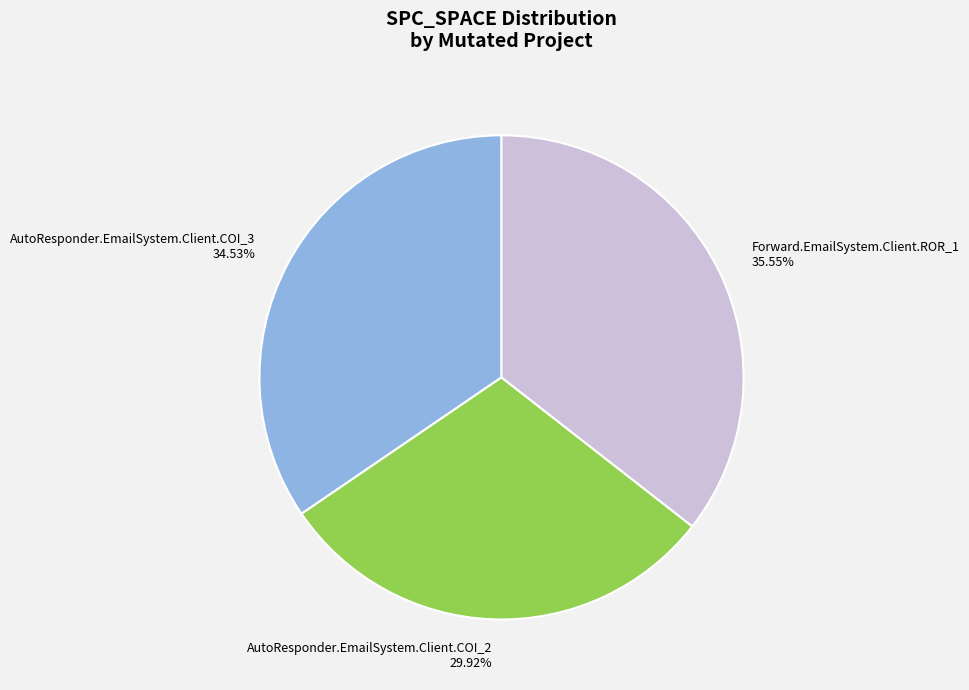

Is it true that AutoResponder.EmailSystem.Client.COI_3 is 26% of the pie?

False